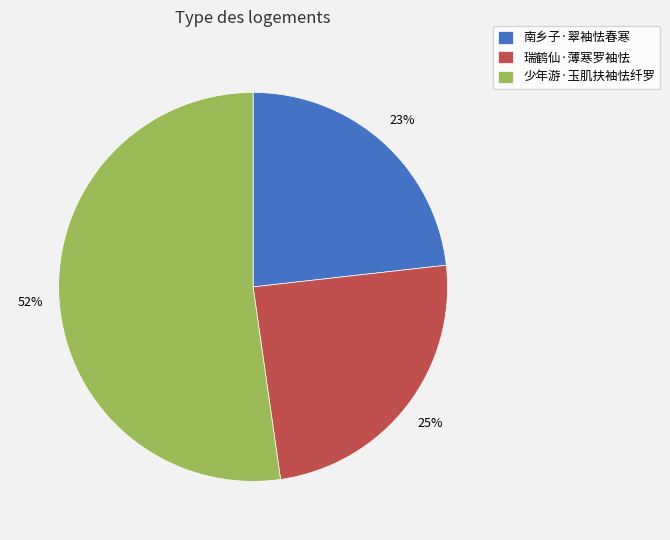

To the nearest percent, what percentage of the pie is 南乡子·翠袖怯春寒?

23%